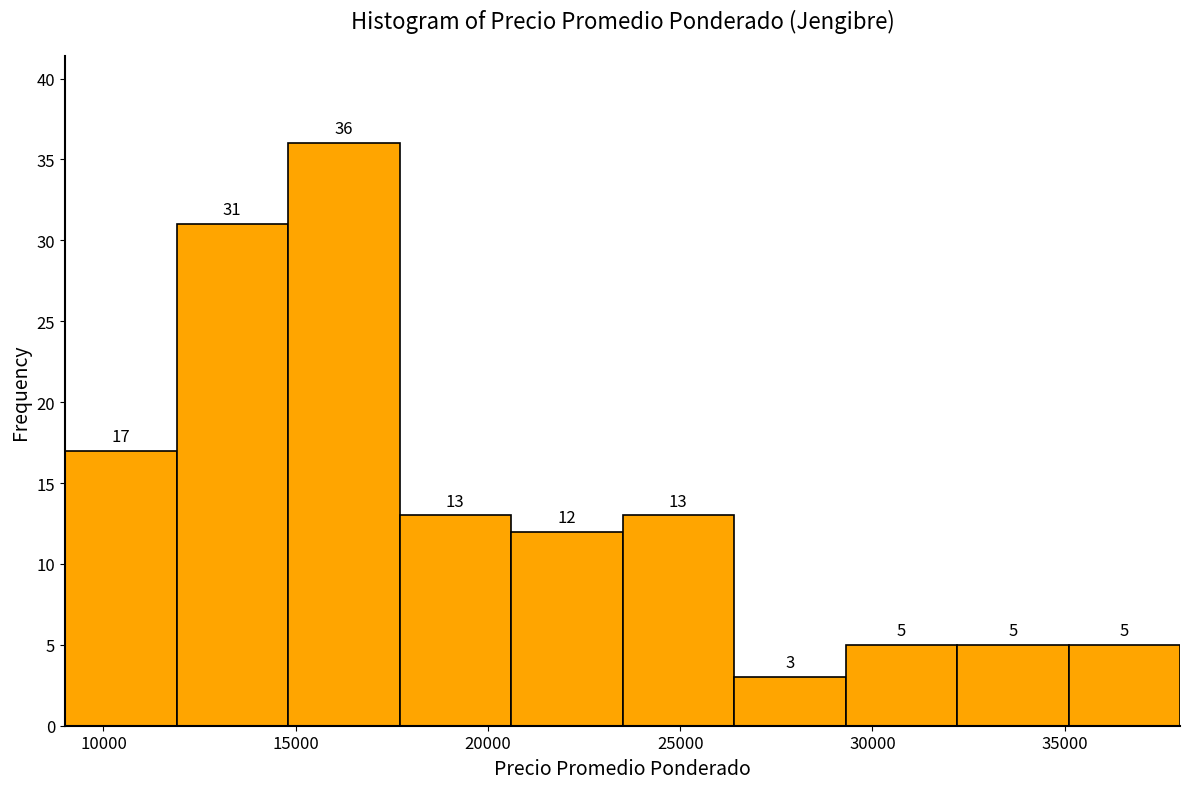

How tall is the bar that spans 29300 to 32200 on the x-axis? The bar edges are not printed on the chart, so give them approximately, as read against the axis.

5